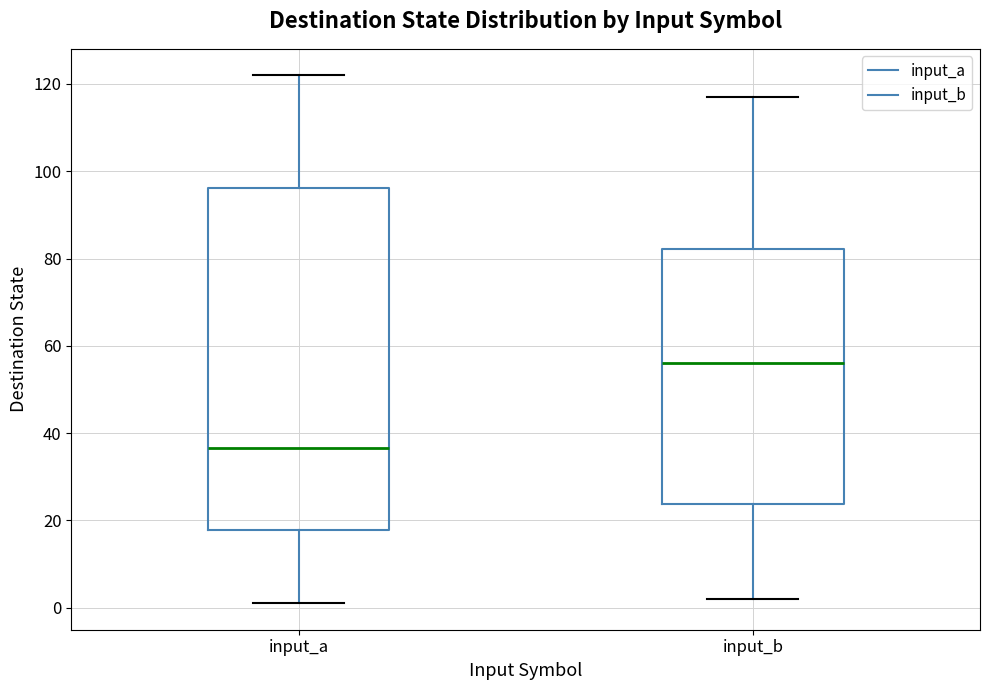

Which box's median line is the highest?

input_b